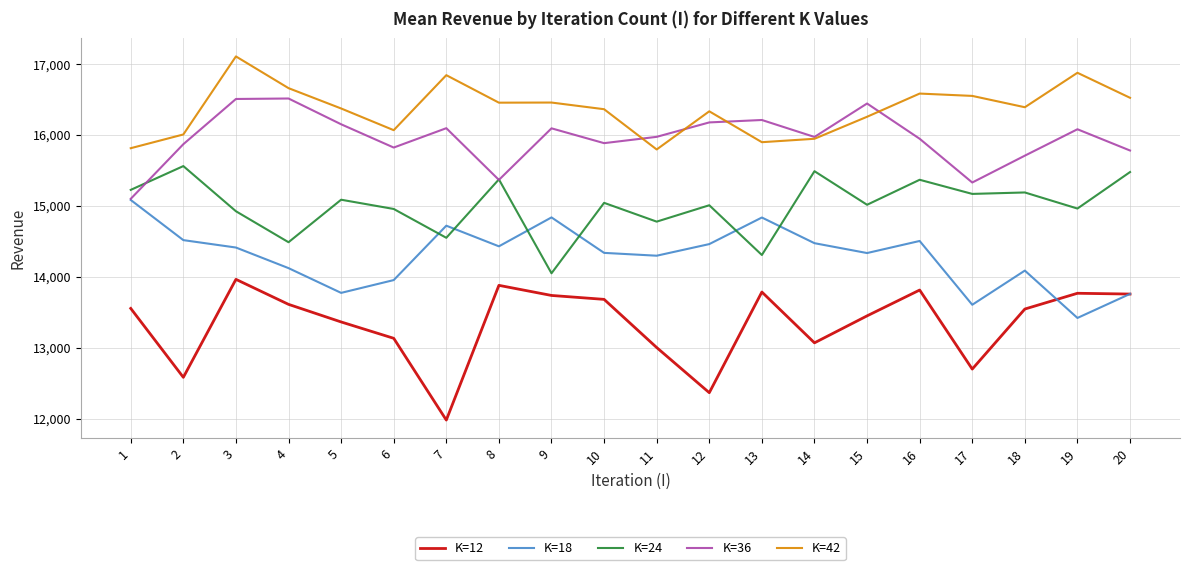

What is the spread (max minus min) of values at 12?

3969.0